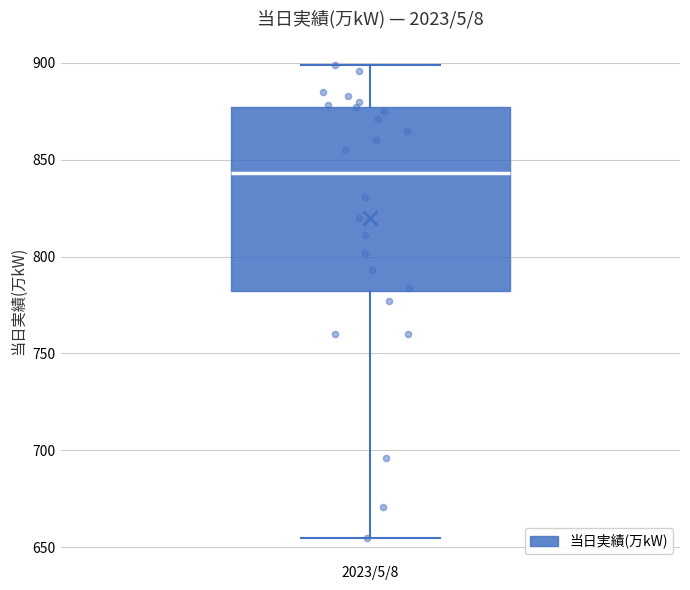

Transcribe this box plot: give where the median line is, the range the box spans, and where the two whiskers end, as read against the y-axis. The values are not printed on the chart, so give them approximately, as read against the axis.

median 845, box 780 to 875, whiskers 655 to 900